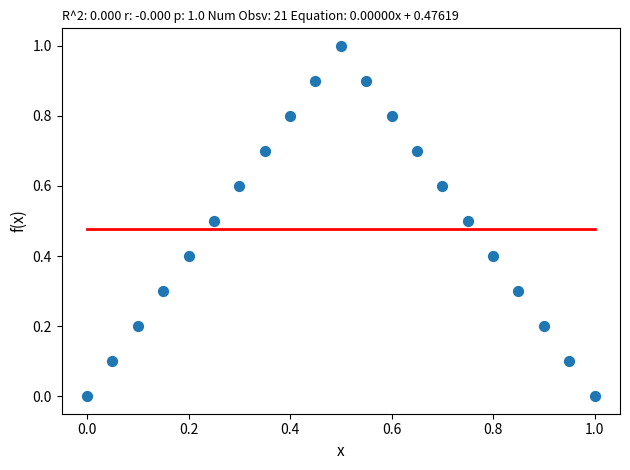

What is the range of X values (max minus min)?

1.0